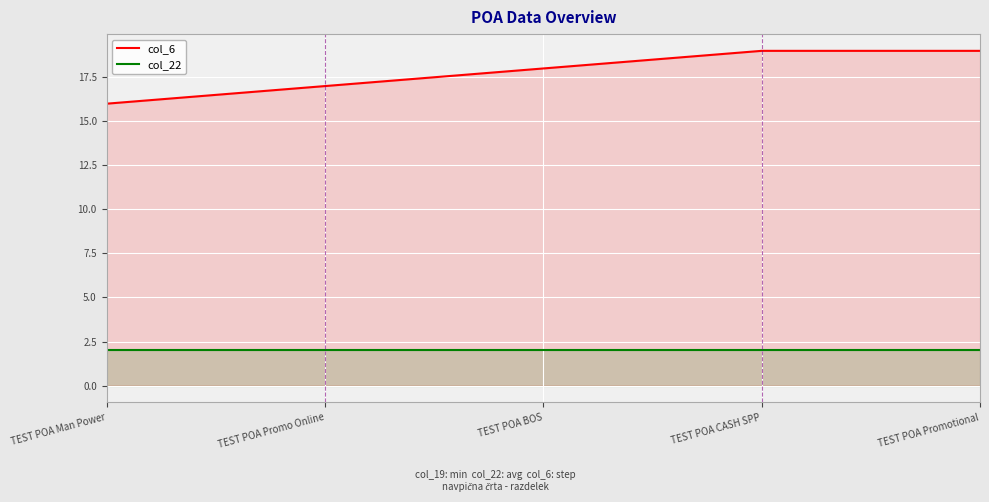

Between TEST POA Man Power and TEST POA Promo Online, which is larger?

TEST POA Promo Online